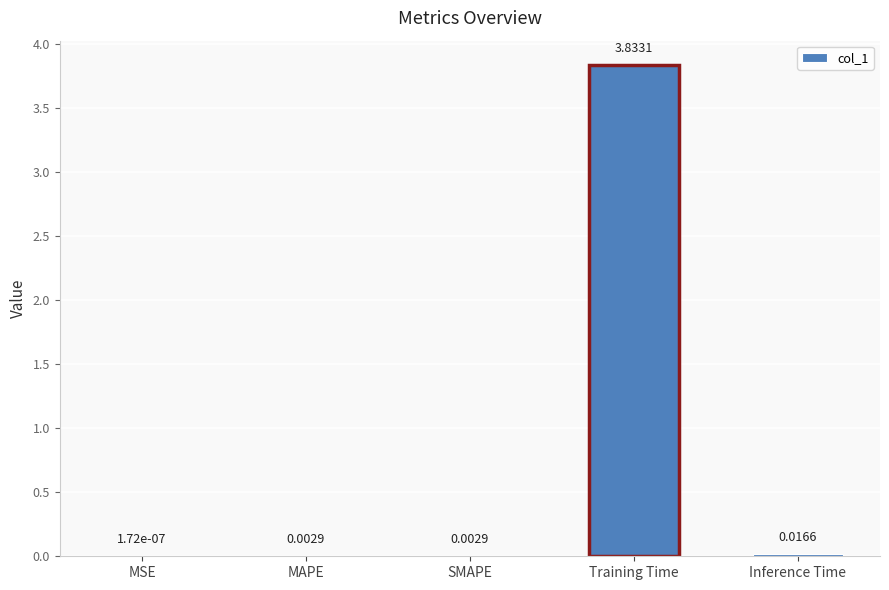

What is the sum of all values?

3.9